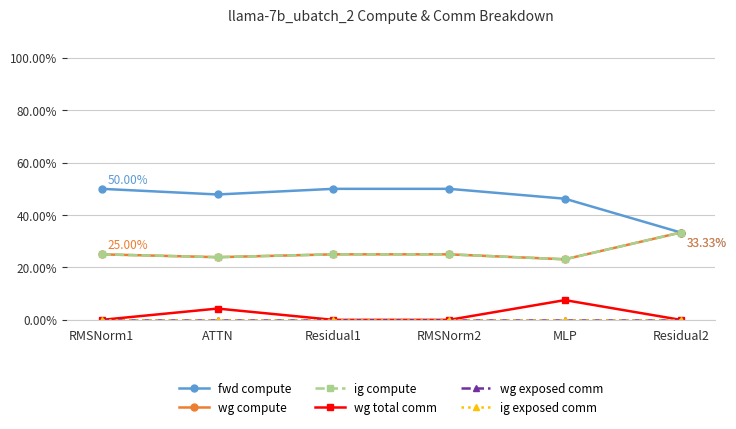

How many lines are shown in the chart?

6